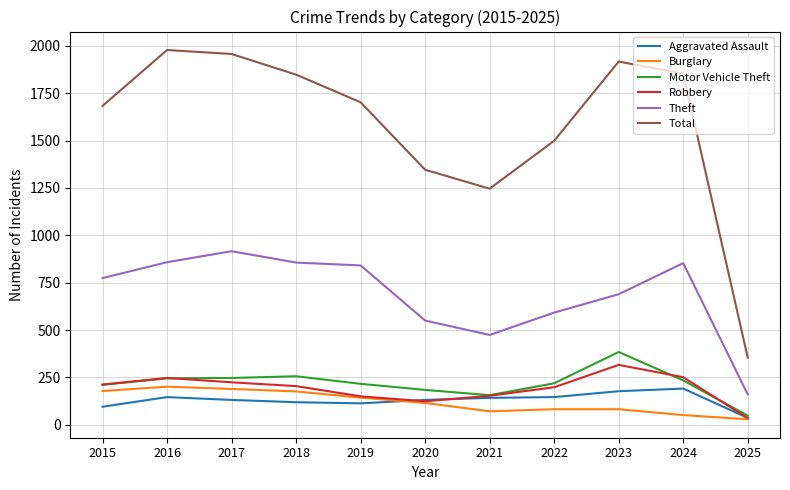

What are all the series names shown in the legend?

Aggravated Assault, Burglary, Motor Vehicle Theft, Robbery, Theft, Total